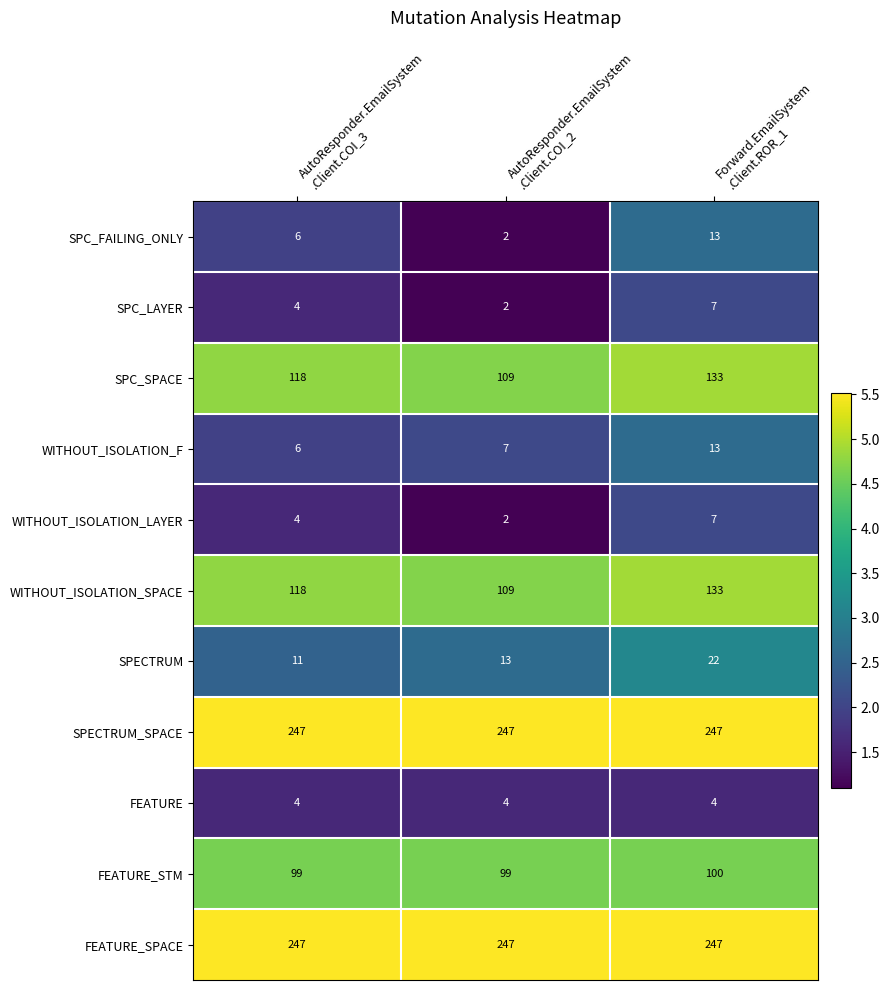

What is the maximum value shown in the chart?

247